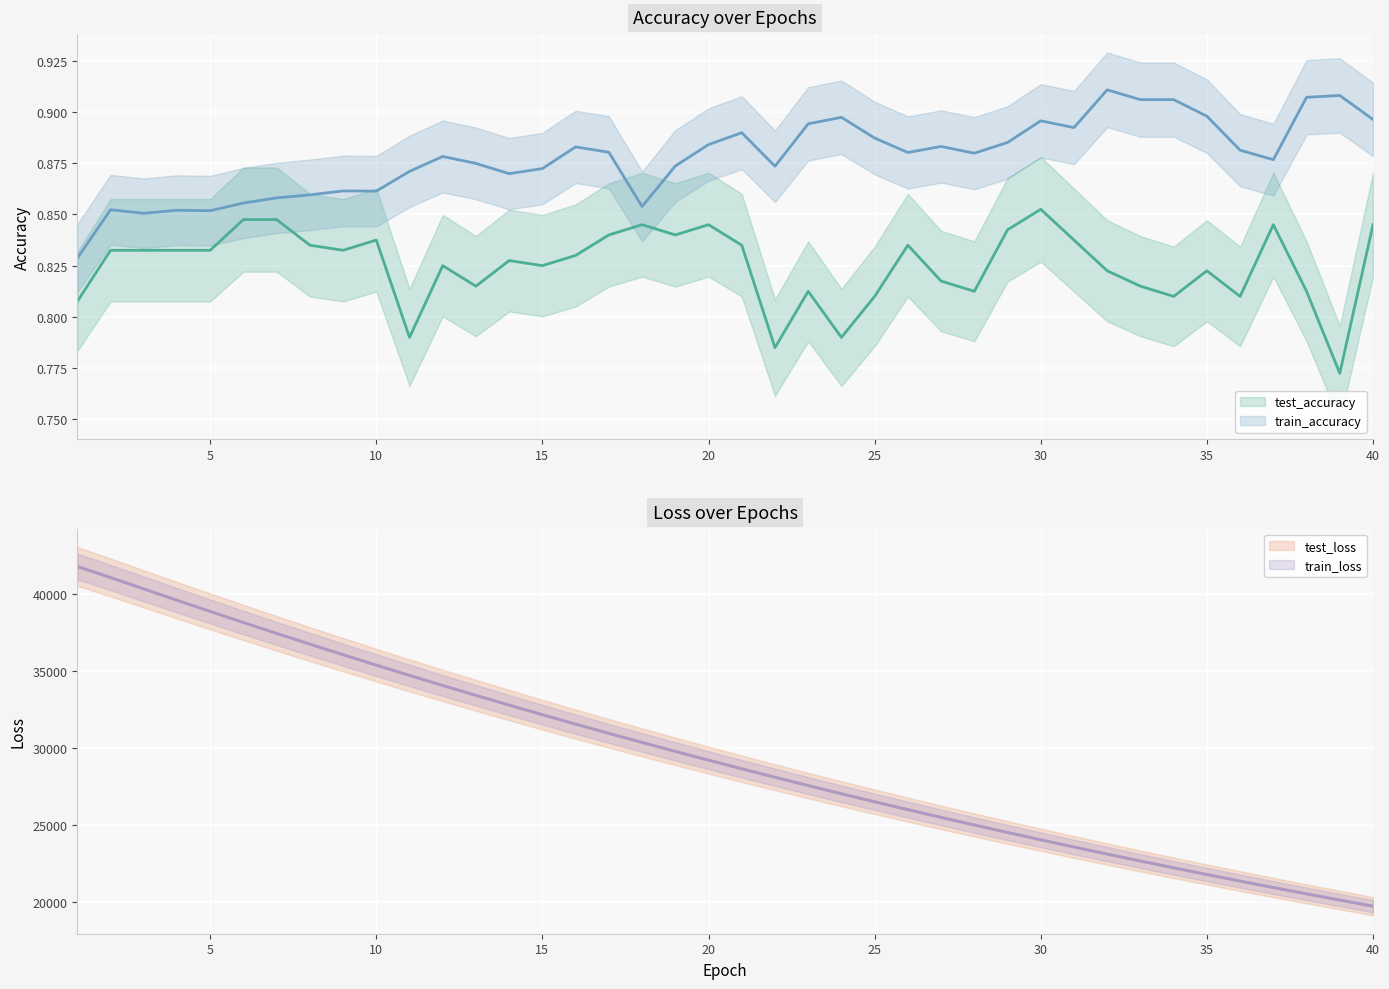

How many values in the train_loss series exceed 29216?

20